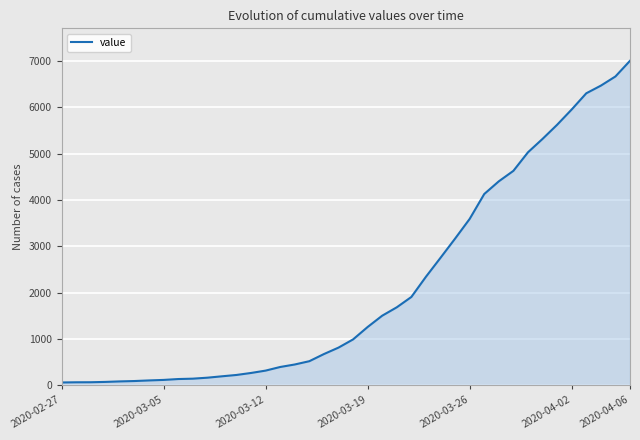

What is the difference between the maximum and minimum values?

6940